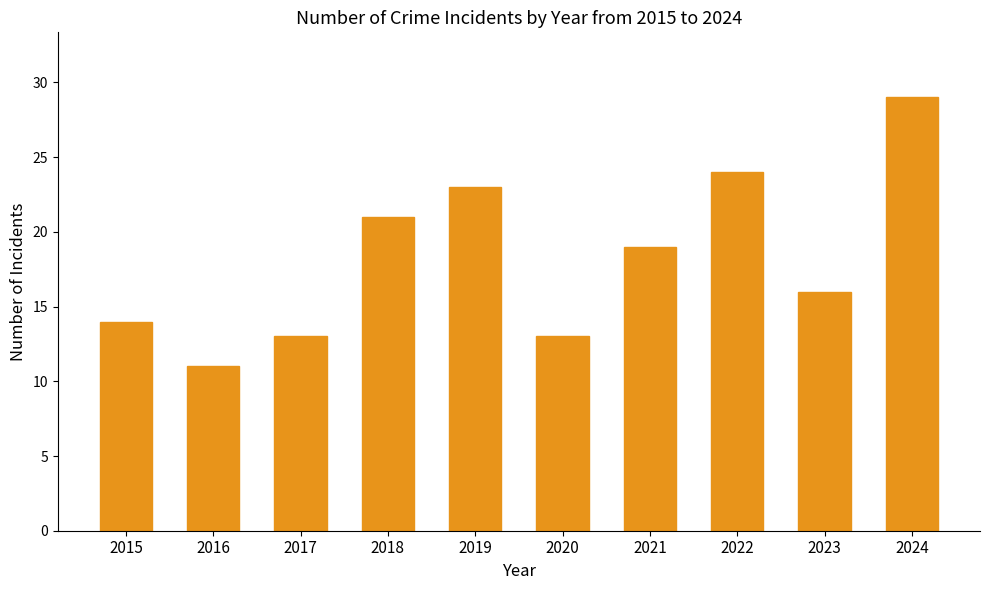

Approximately how many times larger is the value at 2016 compared to 2015?

0.8